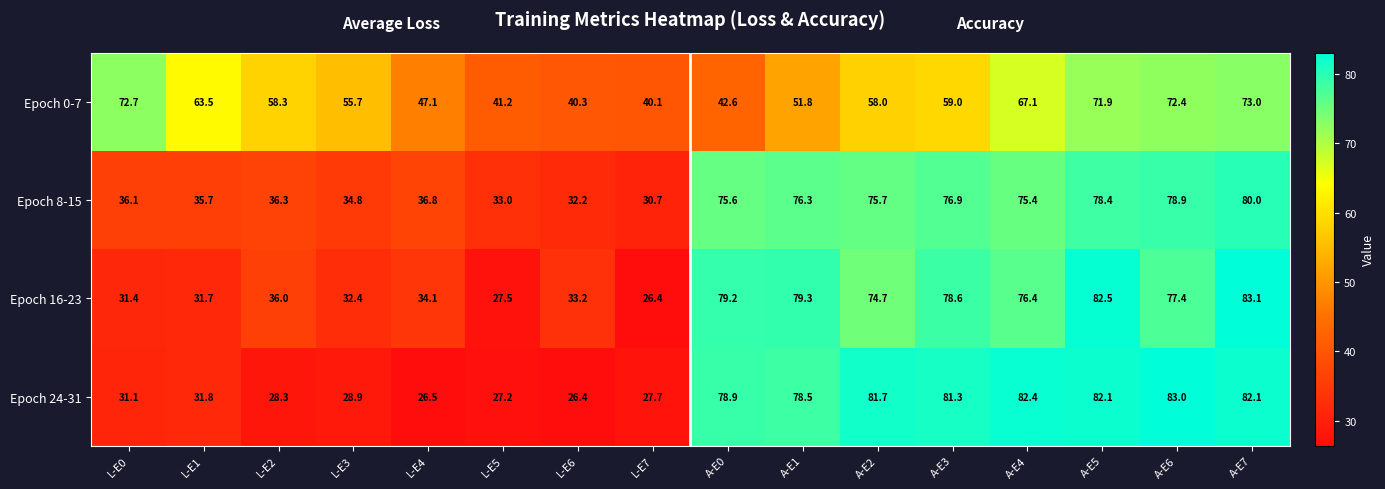

What is the total value across all series at A-E4?

301.3